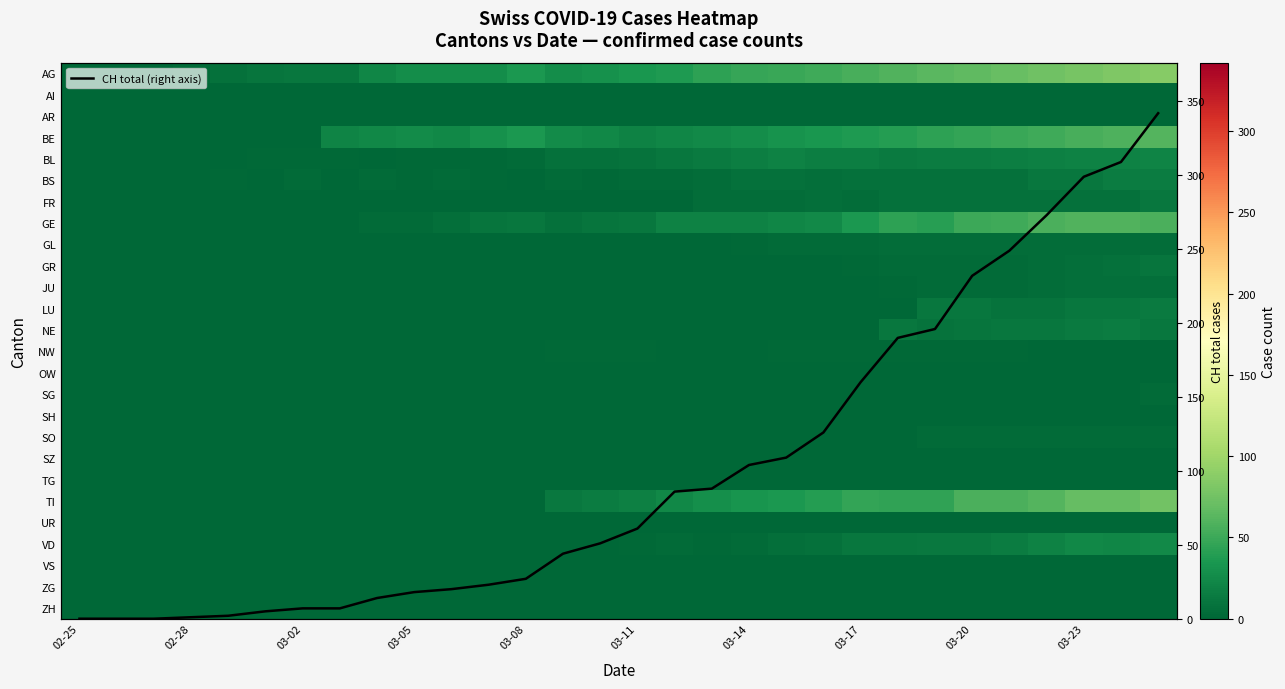

What is the total value across all series at 20?

321